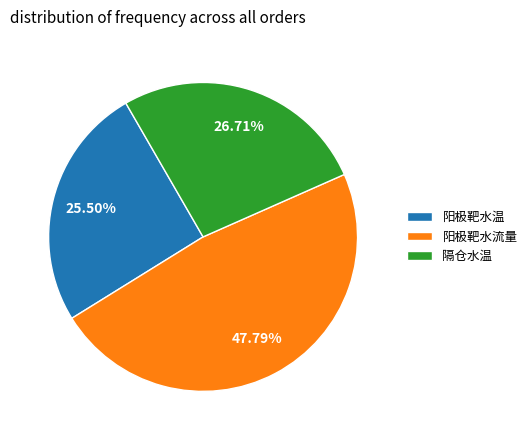

Which slice is the smallest?

阳极靶水温